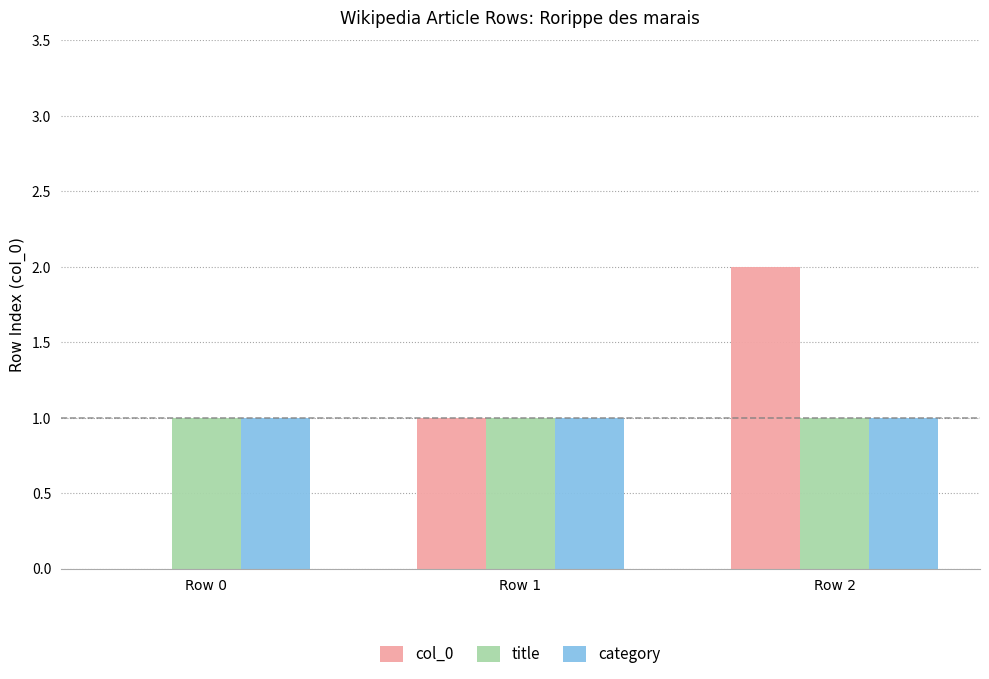

At which category does the chart reach its peak across all series?

Row 2